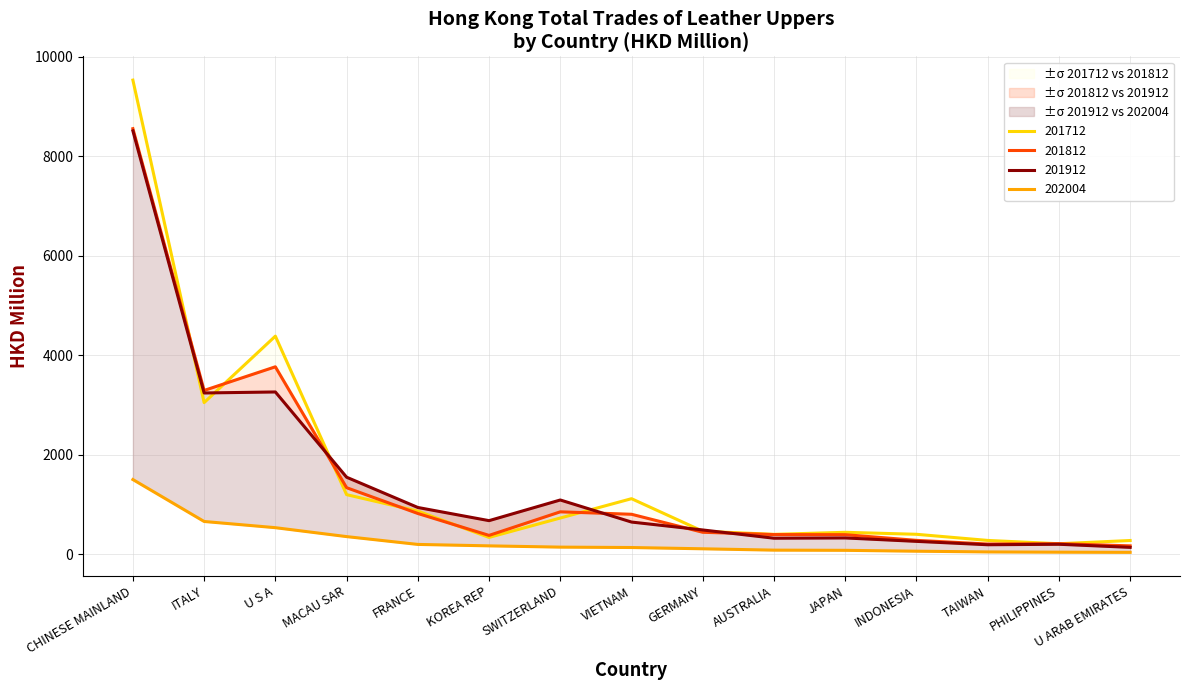

Which series changed the most between MACAU SAR and INDONESIA?

201912